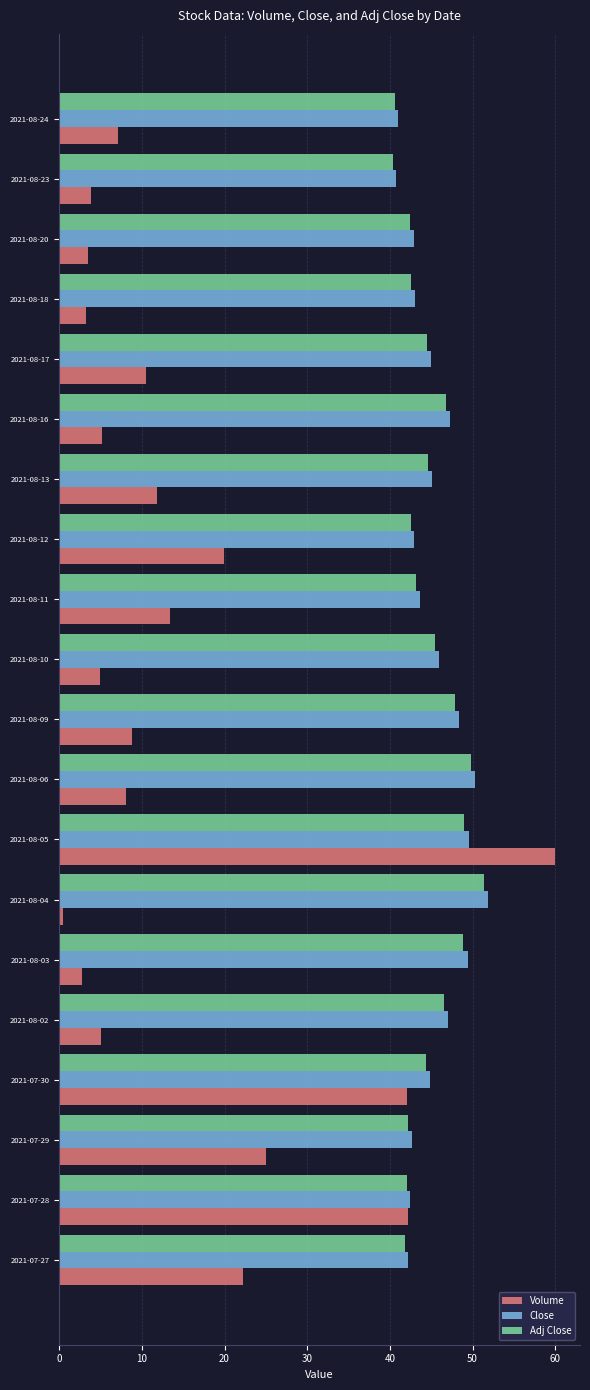

At which category is the sum across all series the highest?

2021-08-05